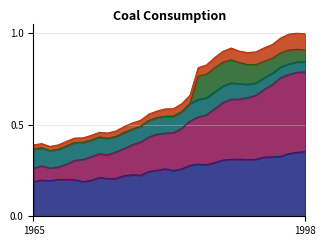

At which category is the sum across all series the highest?

1998